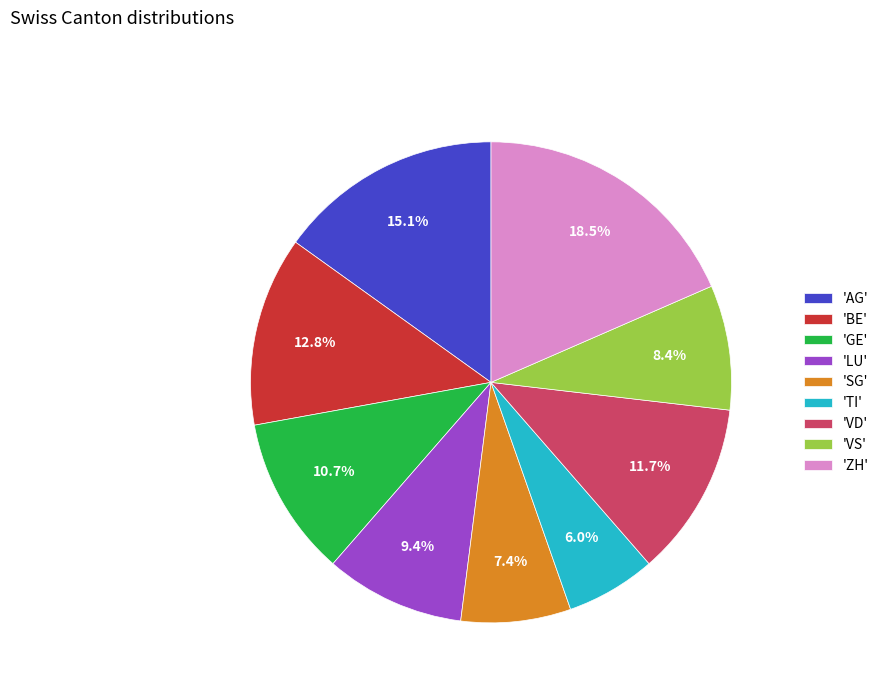

Which category has the biggest portion of the pie?

'ZH'